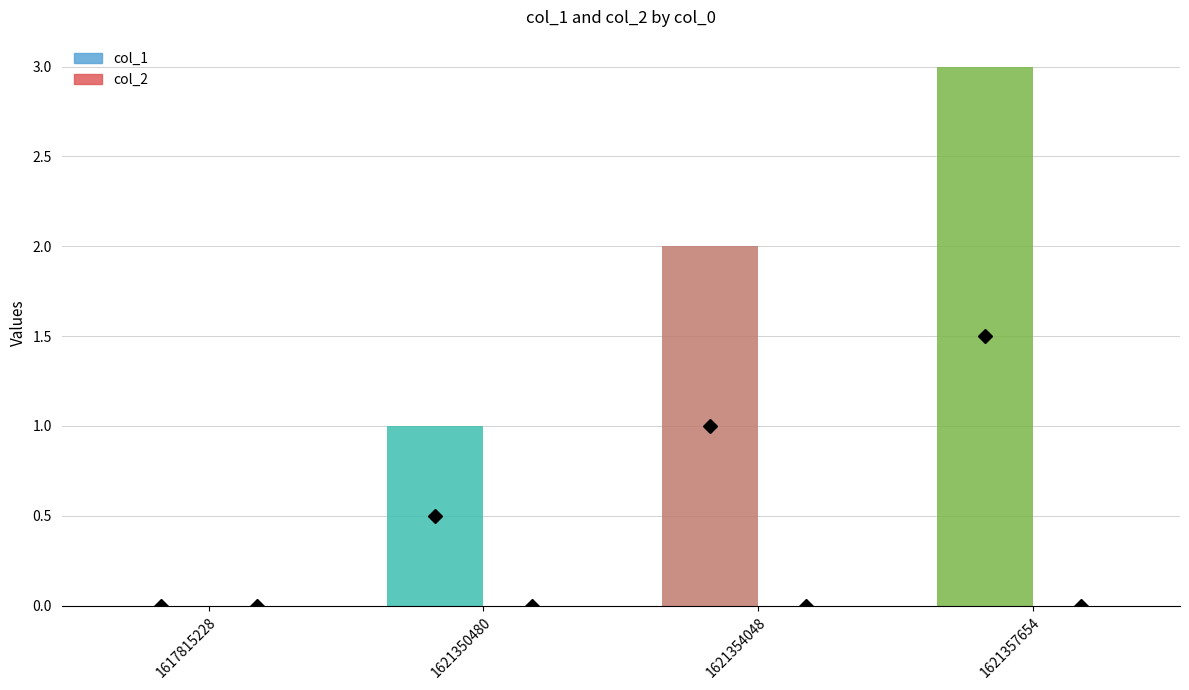

Which category has the highest value across all series?

1621357654